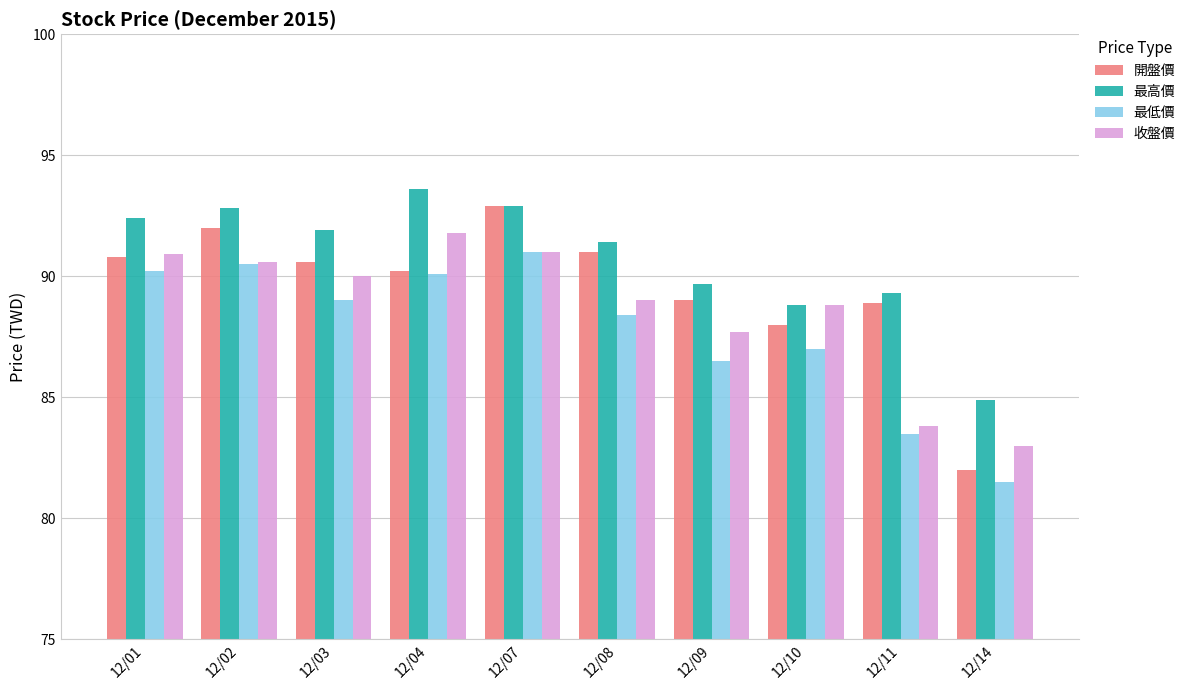

True or false: 最高價 has a value of 91.4 at 12/08.

True